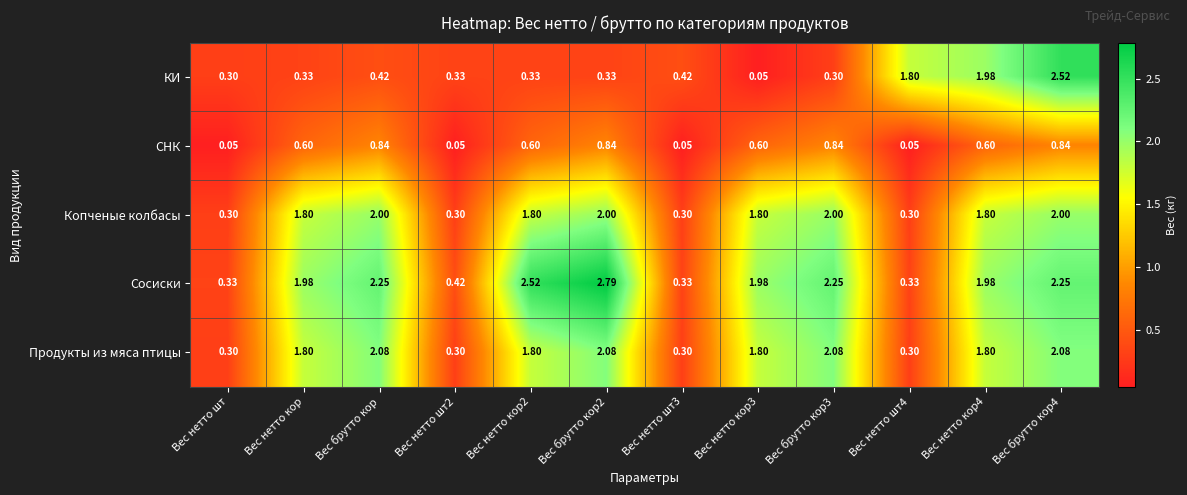

Which series changed the most between Вес нетто шт and Вес брутто кор2?

Сосиски